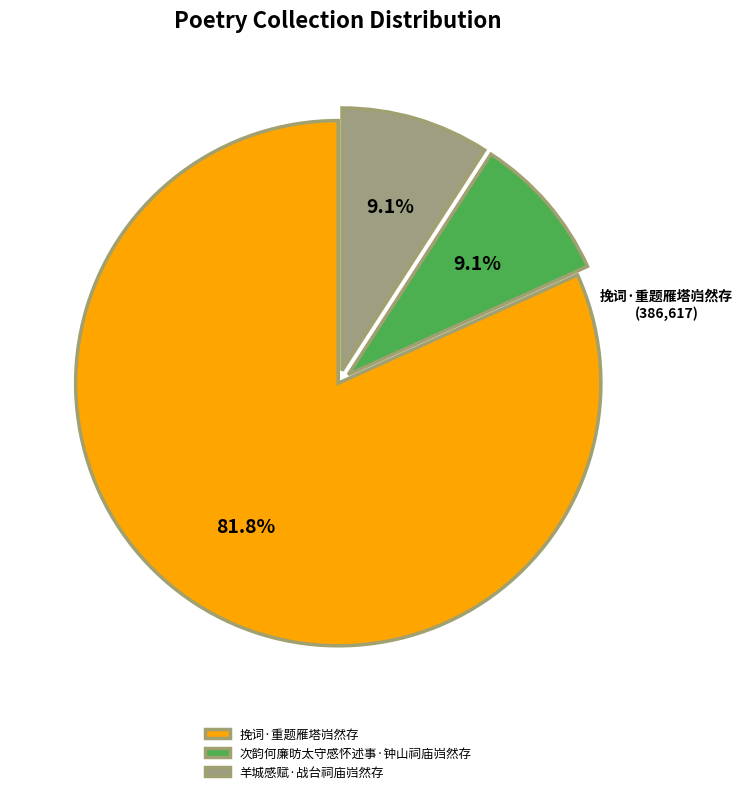

True or false: 次韵何廉昉太守感怀述事·钟山祠庙岿然存 accounts for 9% of the total.

True